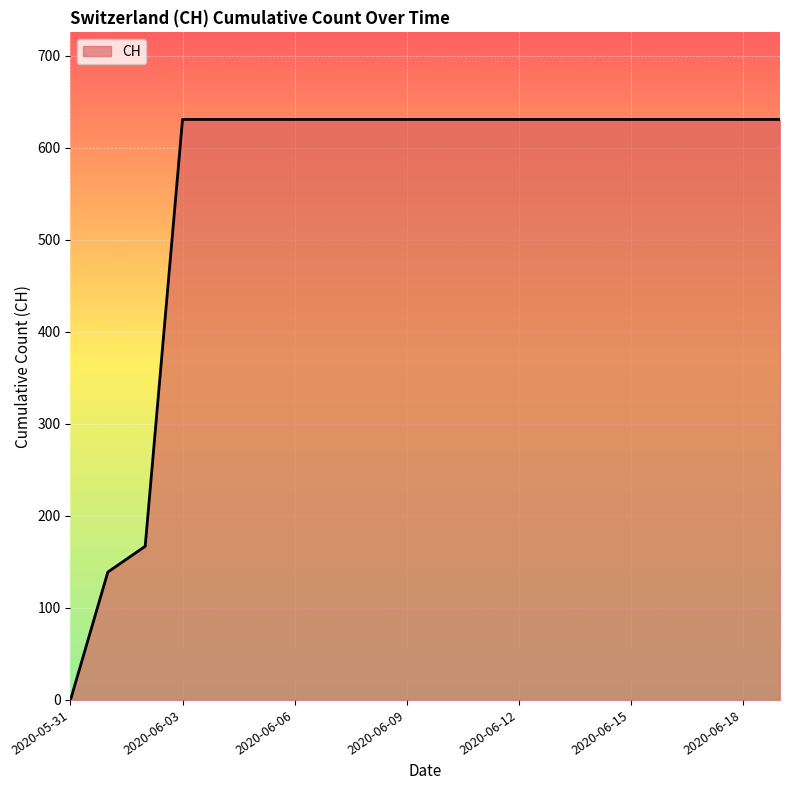

What is the difference between the maximum and minimum values?

631